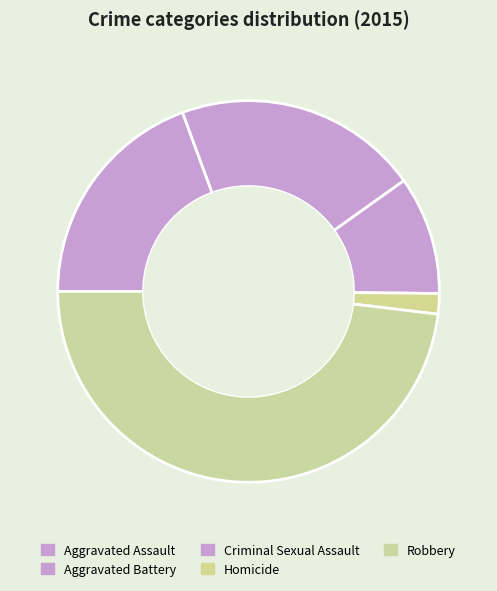

How many segments does this pie chart have?

5